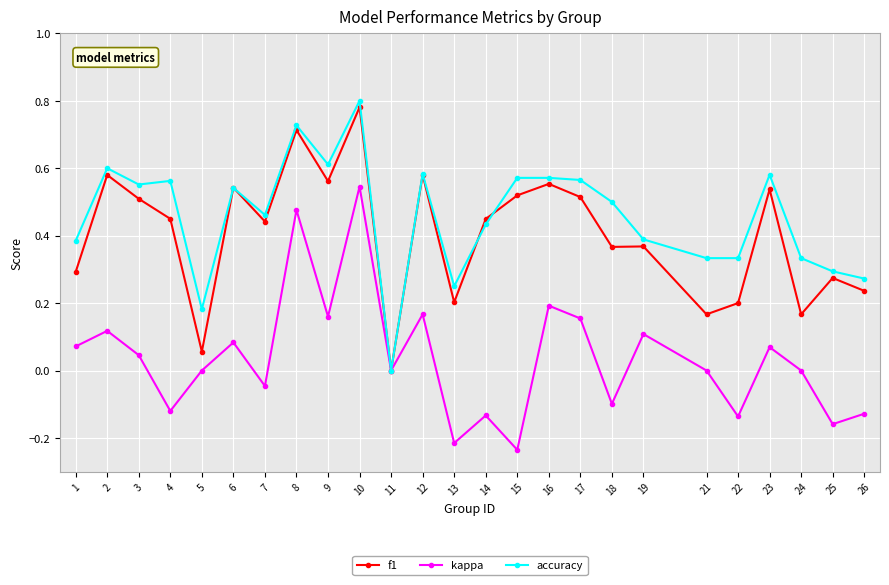

At 4, list the series in order from largest to smallest.

accuracy, f1, kappa